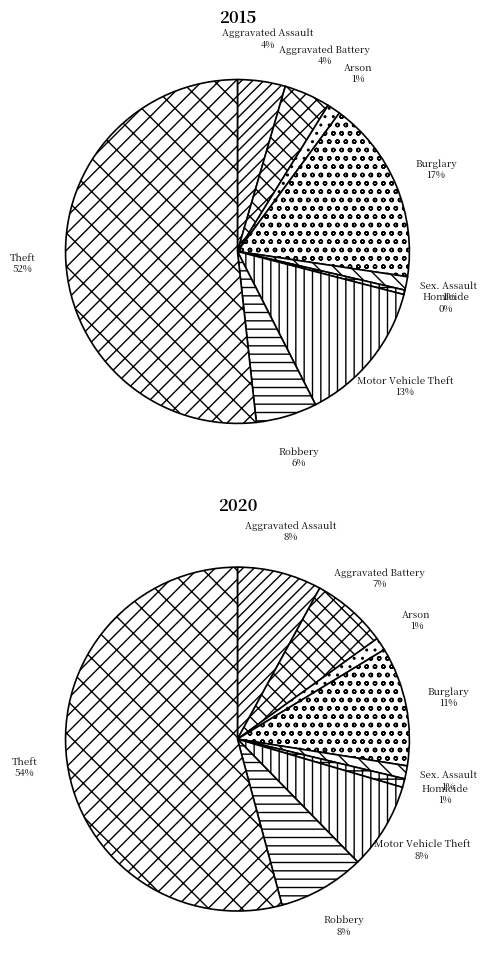

How many segments does this pie chart have?

9